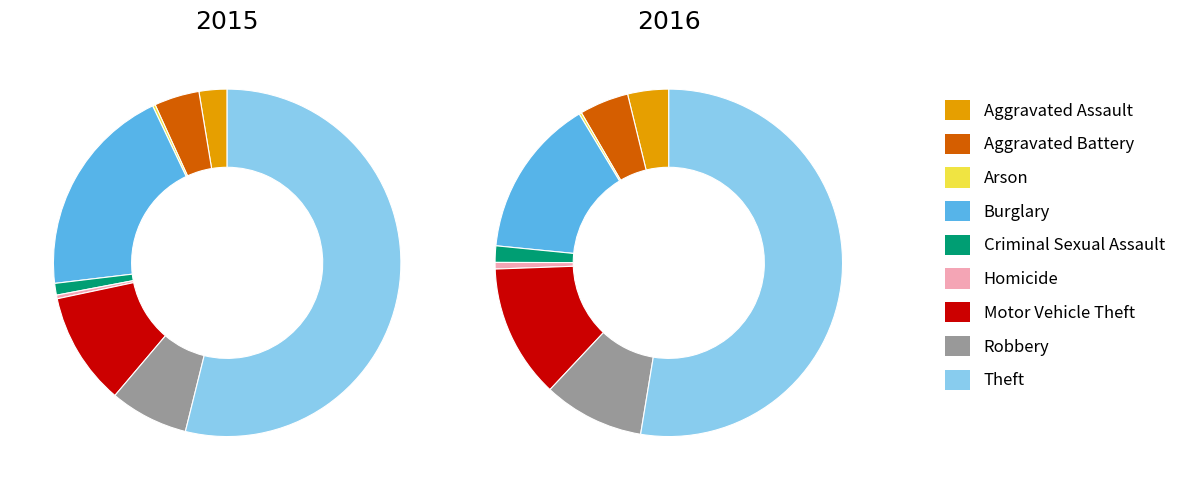

Is there any slice that represents more than half of the pie?

Yes